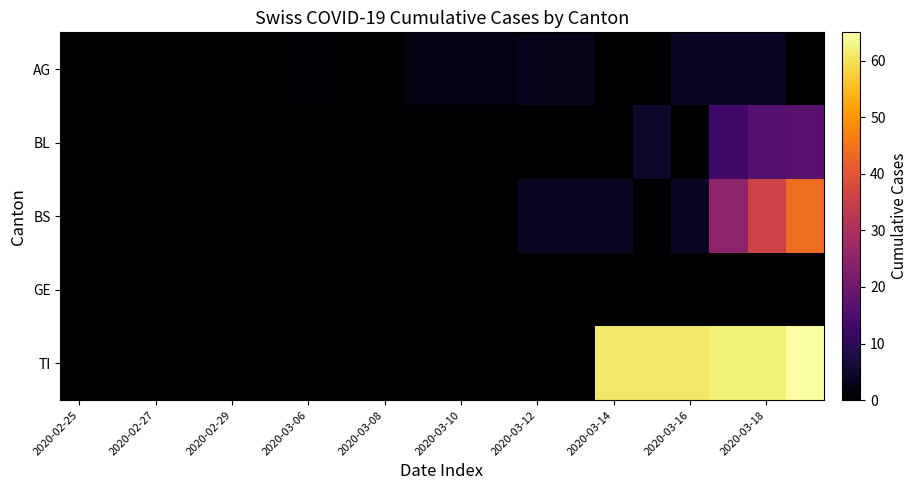

How many series are shown in this chart?

5